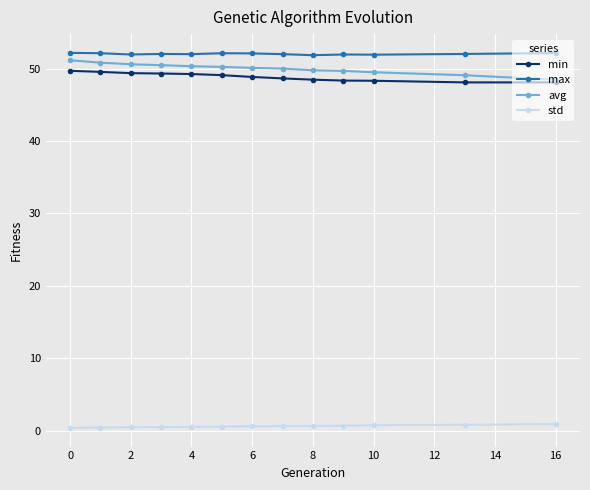

What is the maximum value for min?

49.7